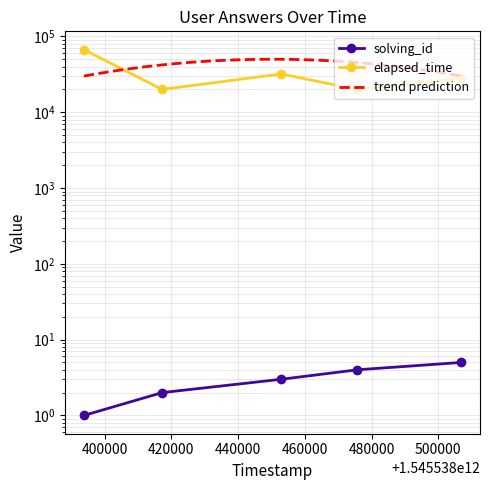

How many solving_id values are between 2 and 4?

3